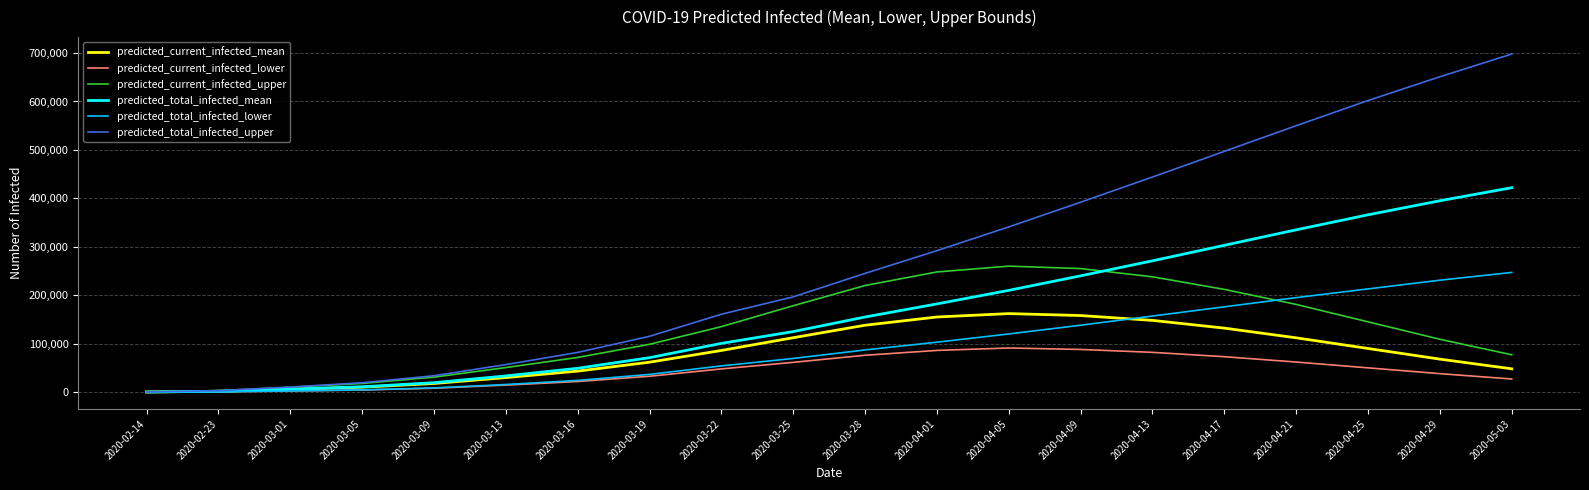

At which label does predicted_total_infected_mean reach its peak?

2020-05-03